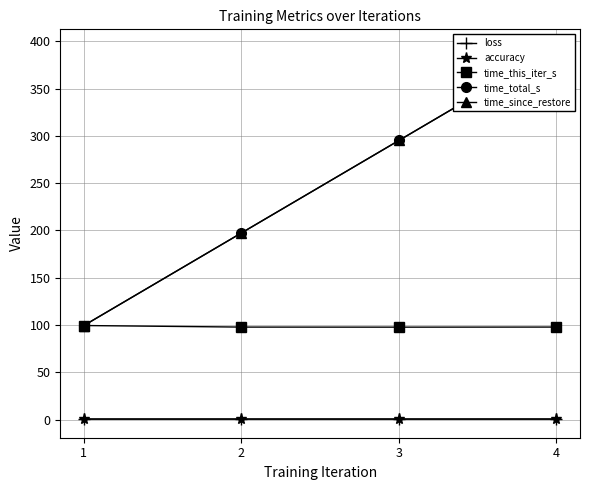

Is the value of loss at 4 greater than the value of time_total_s at 1?

No